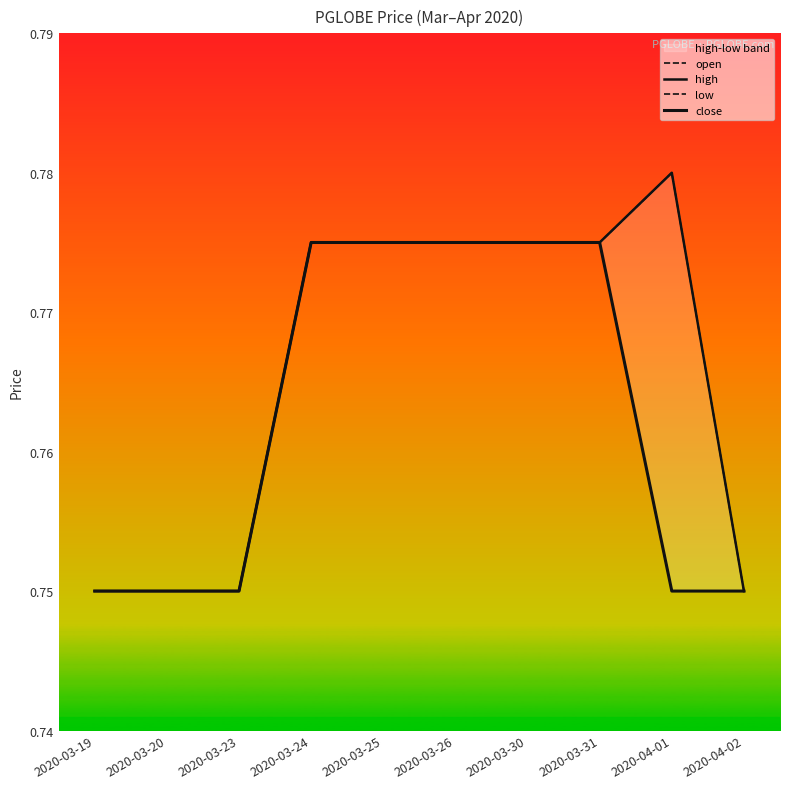

Which category has the highest value across all series?

2020-04-01